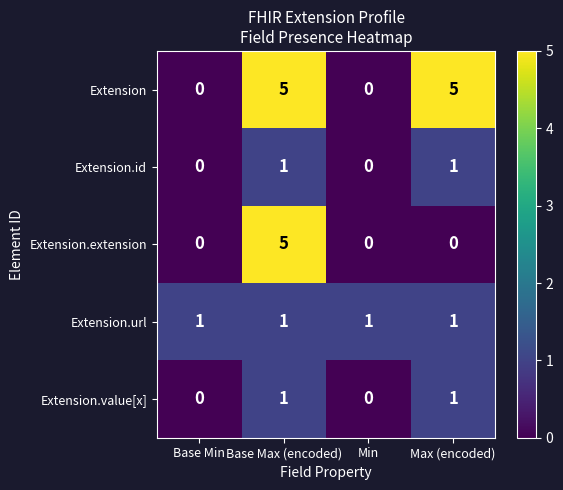

Which series changed the most between Min and Max (encoded)?

Extension